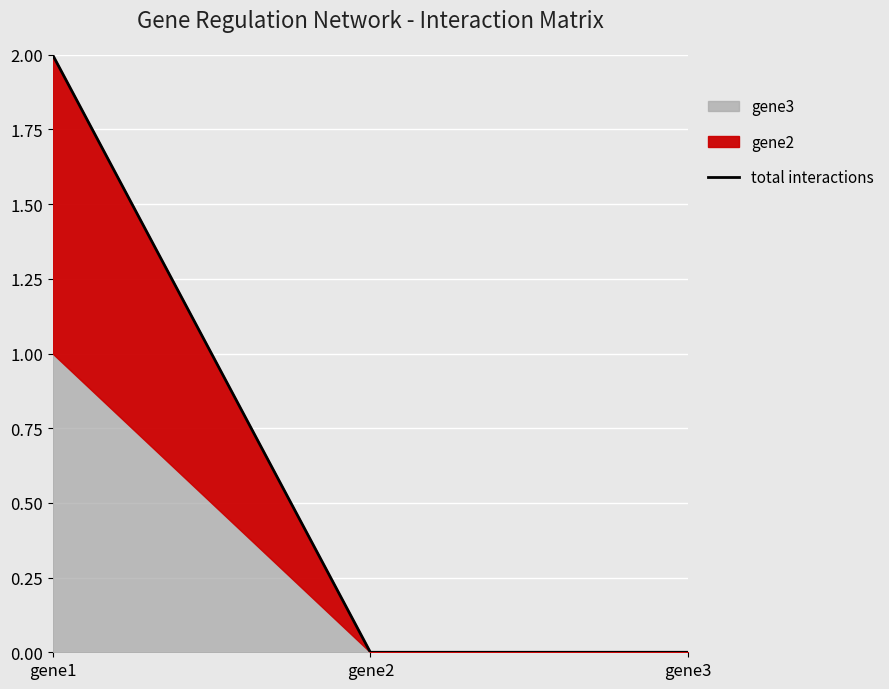

At which category does the chart reach its peak across all series?

gene1